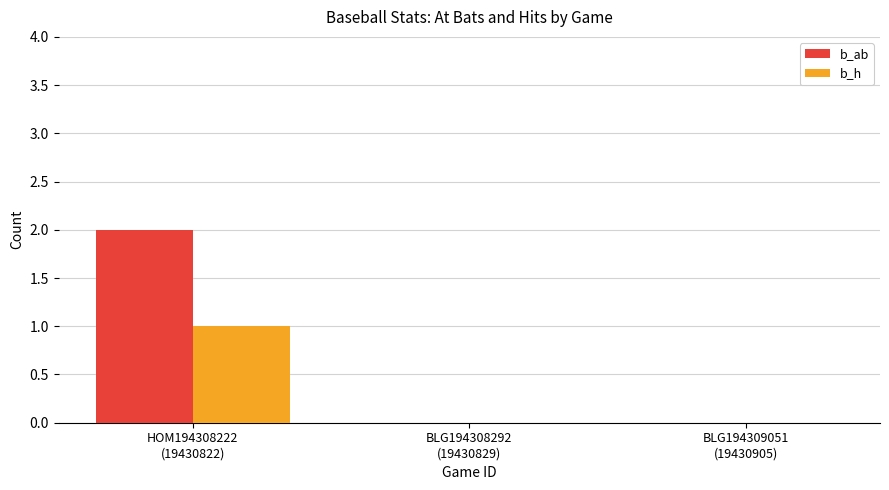

Which series has the largest total across all categories?

b_ab